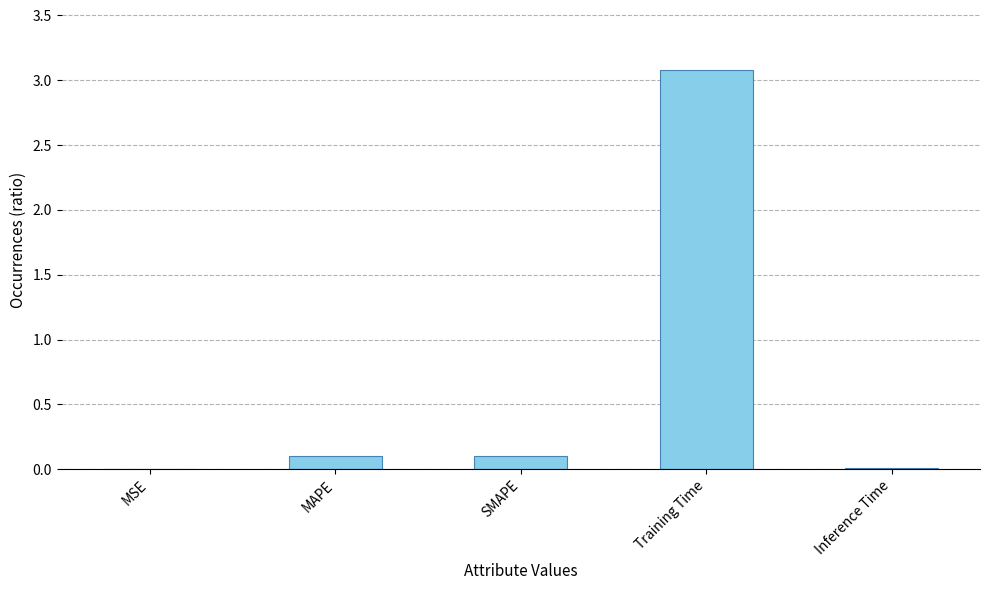

Count the number of data series in this chart.

1